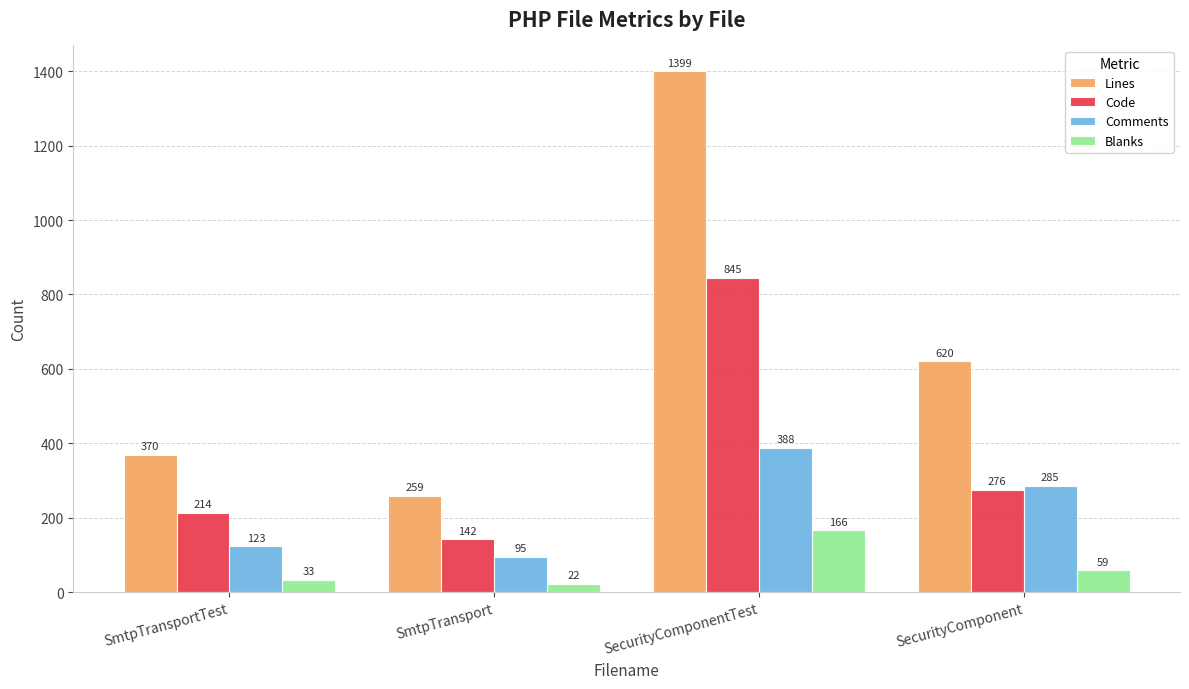

What is the total value across all series at SmtpTransportTest?

740